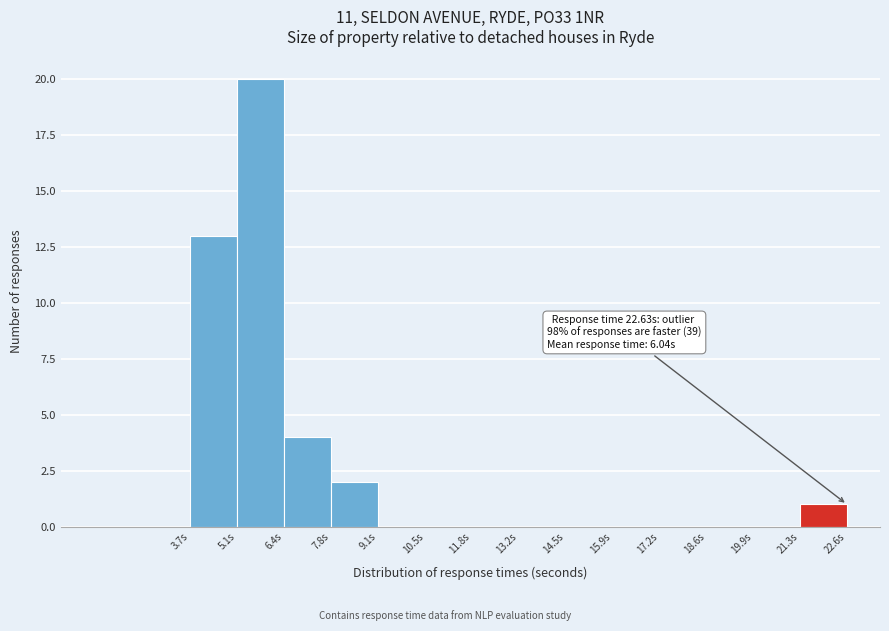

Which range on the x-axis has the tallest bar?

5.0 to 6.4